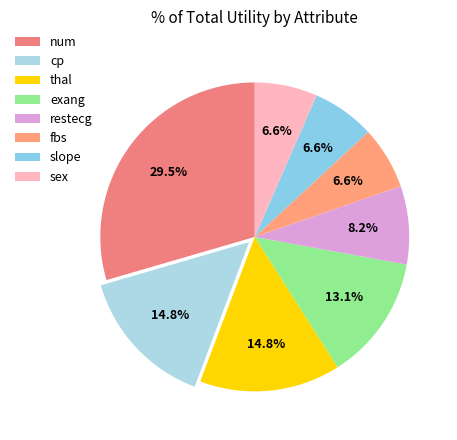

To the nearest percent, what is the difference between the restecg and thal slice percentages?

7%